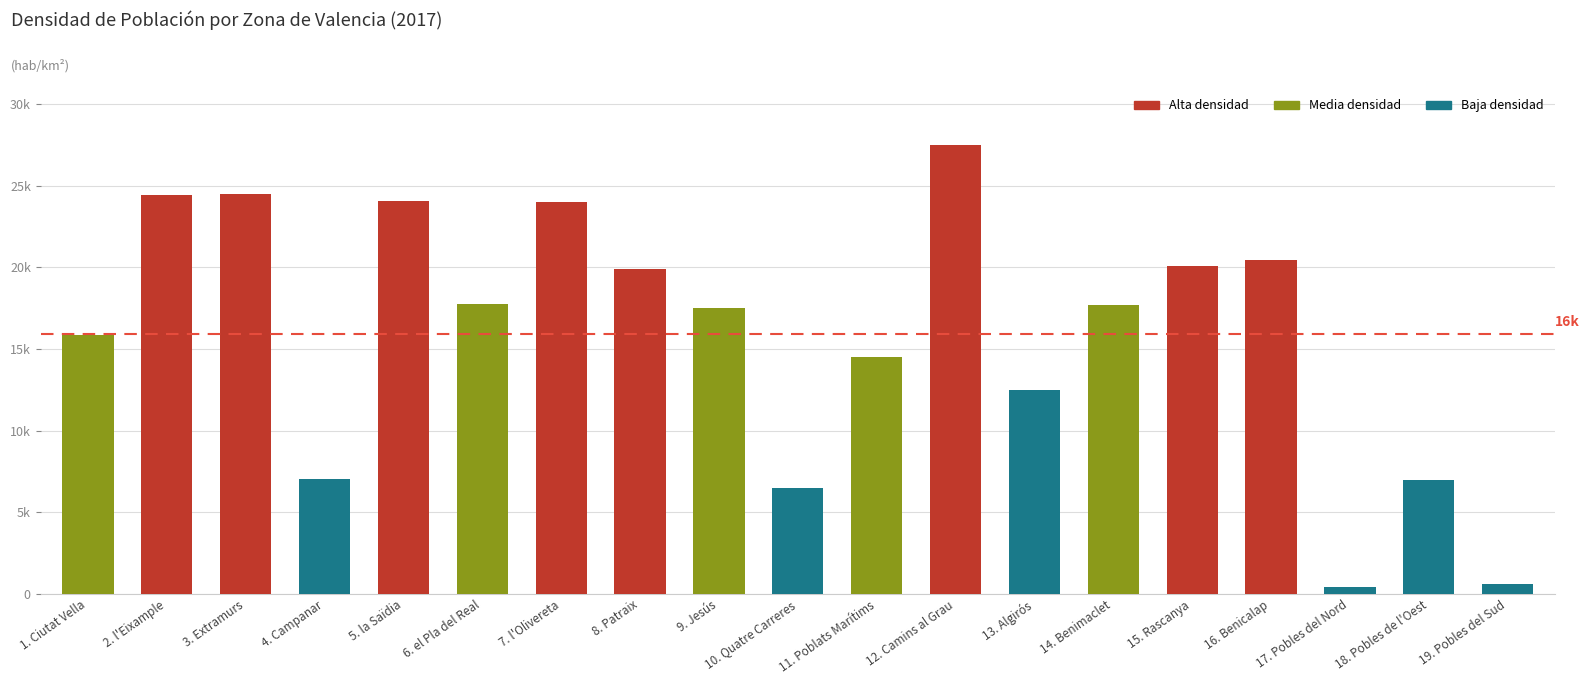

What is the minimum value shown in the chart?

429.6